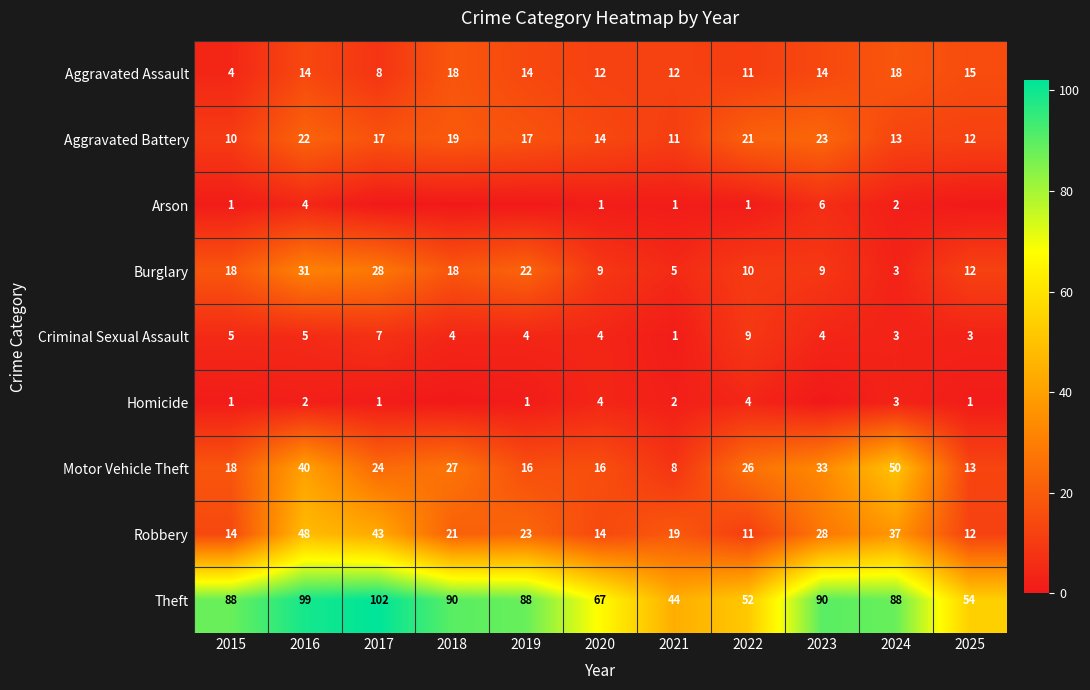

The Homicide series shows 3 at 2024. True or false?

True